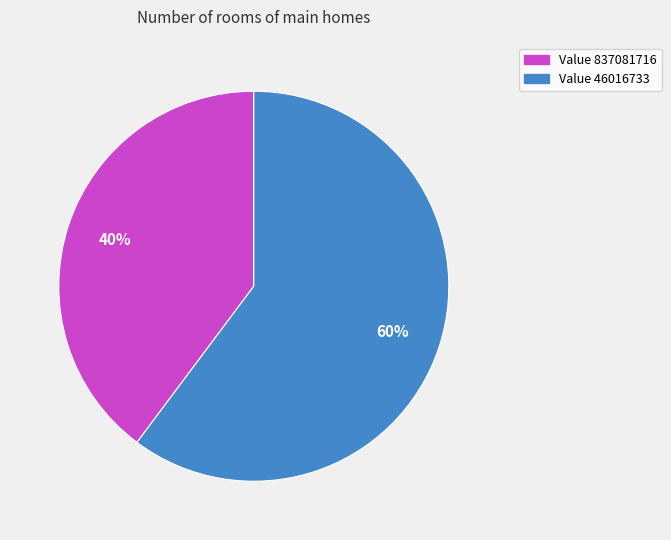

To the nearest percent, what is the difference between the largest and smallest slice percentages?

20%